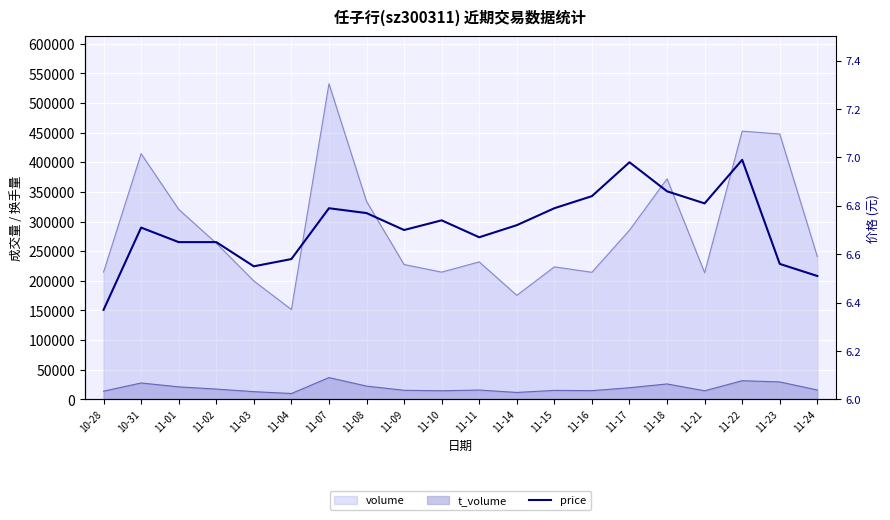

True or false: the data shows 3.7 at 11-11.

False